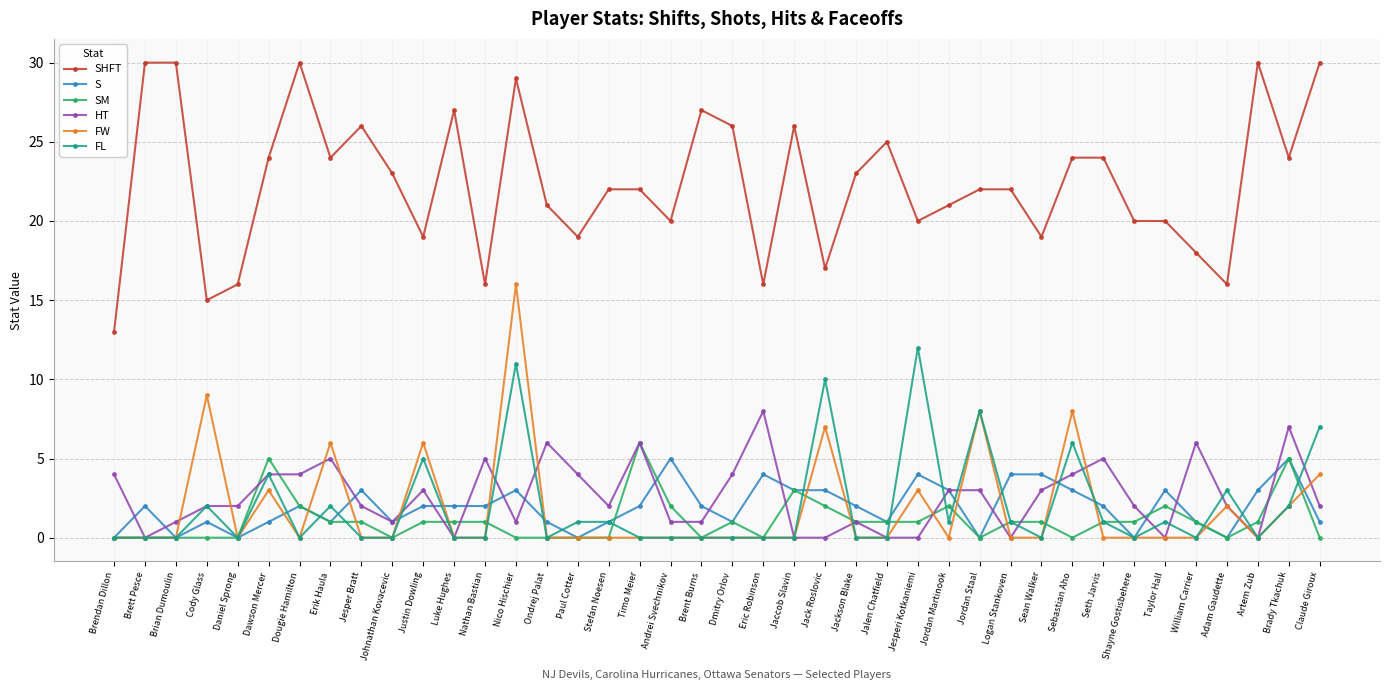

Reading left to right, transcribe all the data shown in this chart.

SHFT: 13	30	30	15	16	24	30	24	26	23	19	27	16	29	21	19	22	22	20	27	26	16	26	17	23	25	20	21	22	22	19	24	24	20	20	18	16	30	24	30
S: 0	2	0	1	0	1	2	1	3	1	2	2	2	3	1	0	1	2	5	2	1	4	3	3	2	1	4	3	0	4	4	3	2	0	3	1	0	3	5	1
SM: 0	0	0	0	0	5	2	1	1	0	1	1	1	0	0	0	0	6	2	0	1	0	3	2	1	1	1	2	0	1	1	0	1	1	2	1	0	1	5	0
HT: 4	0	1	2	2	4	4	5	2	1	3	0	5	1	6	4	2	6	1	1	4	8	0	0	1	0	0	3	3	0	3	4	5	2	0	6	2	0	7	2
FW: 0	0	0	9	0	3	0	6	0	0	6	0	0	16	0	0	0	0	0	0	0	0	0	7	0	0	3	0	8	0	0	8	0	0	0	0	2	0	2	4
FL: 0	0	0	2	0	4	0	2	0	0	5	0	0	11	0	1	1	0	0	0	0	0	0	10	0	0	12	1	8	1	0	6	1	0	1	0	3	0	2	7